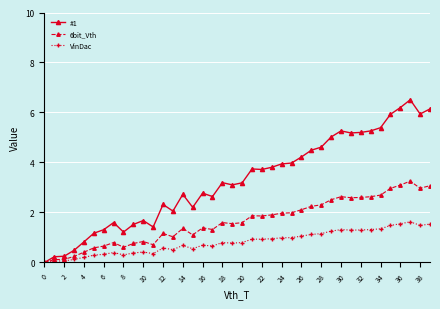

True or false: VinDac has more than 1 points higher than both neighbors.

True